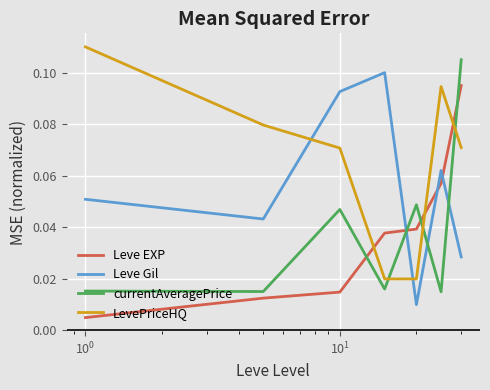

Which series has the largest total across all categories?

LevePriceHQ